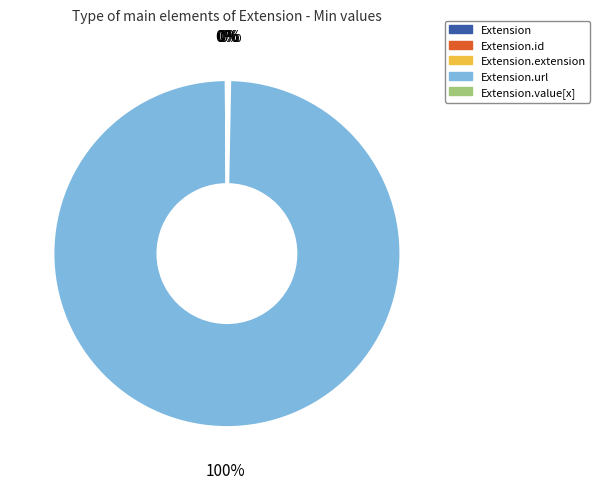

Is there any slice that represents more than half of the pie?

Yes